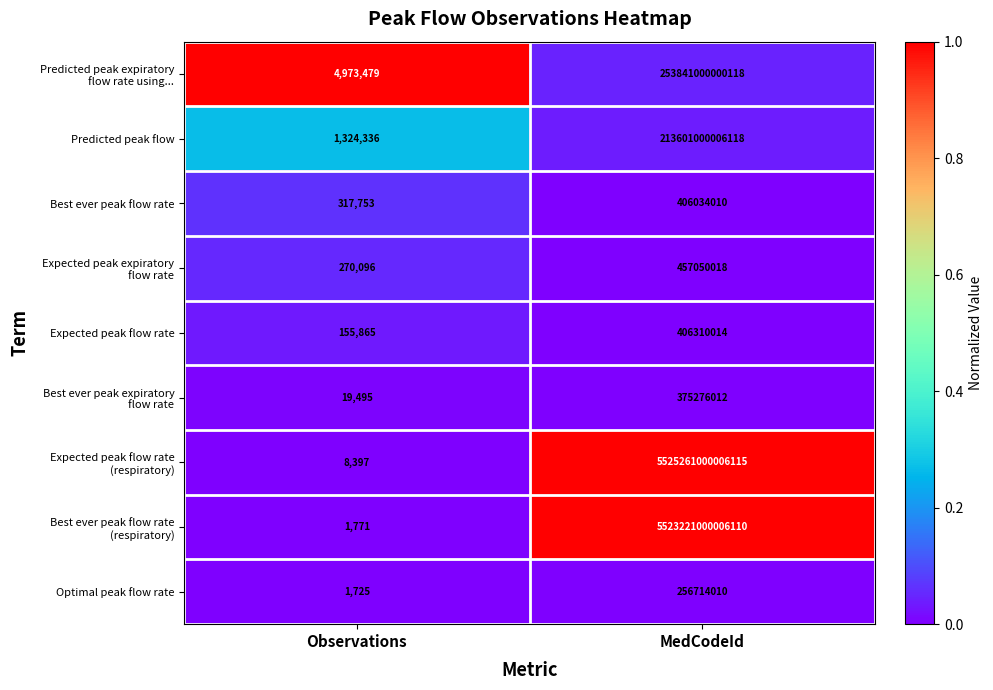

At which category is the sum across all series the highest?

MedCodeId